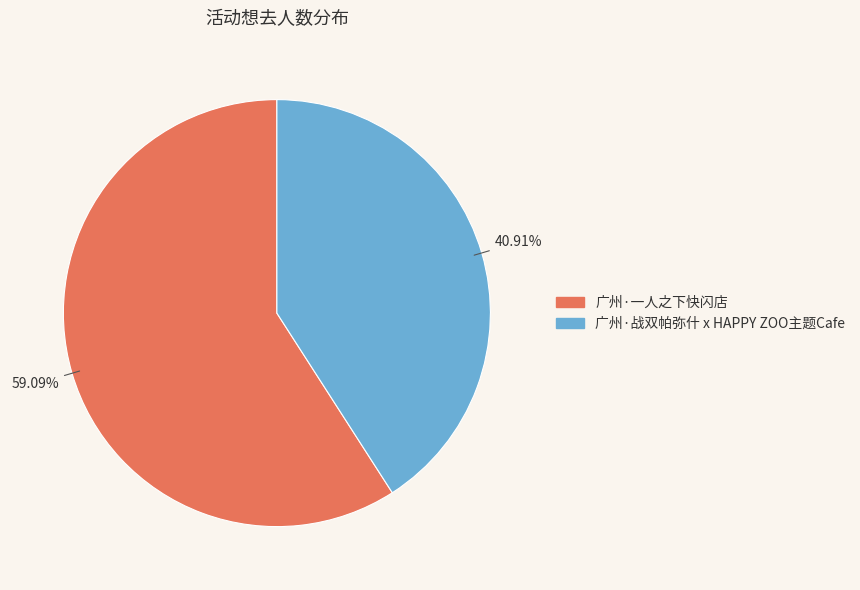

To the nearest percent, what portion does 广州·战双帕弥什 x HAPPY ZOO主题Cafe represent?

41%